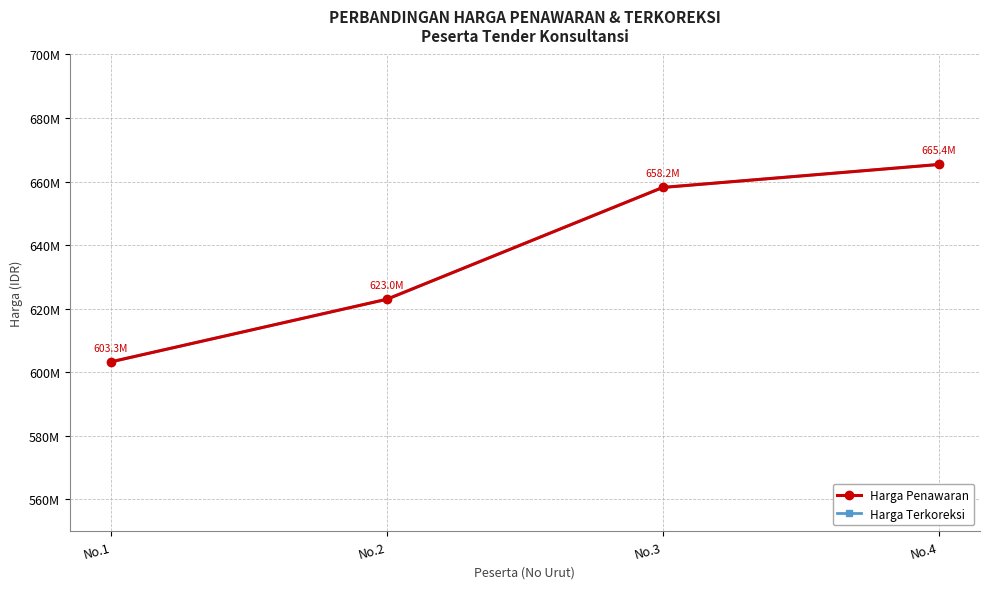

Is this an area chart (filled region under the line)?

No